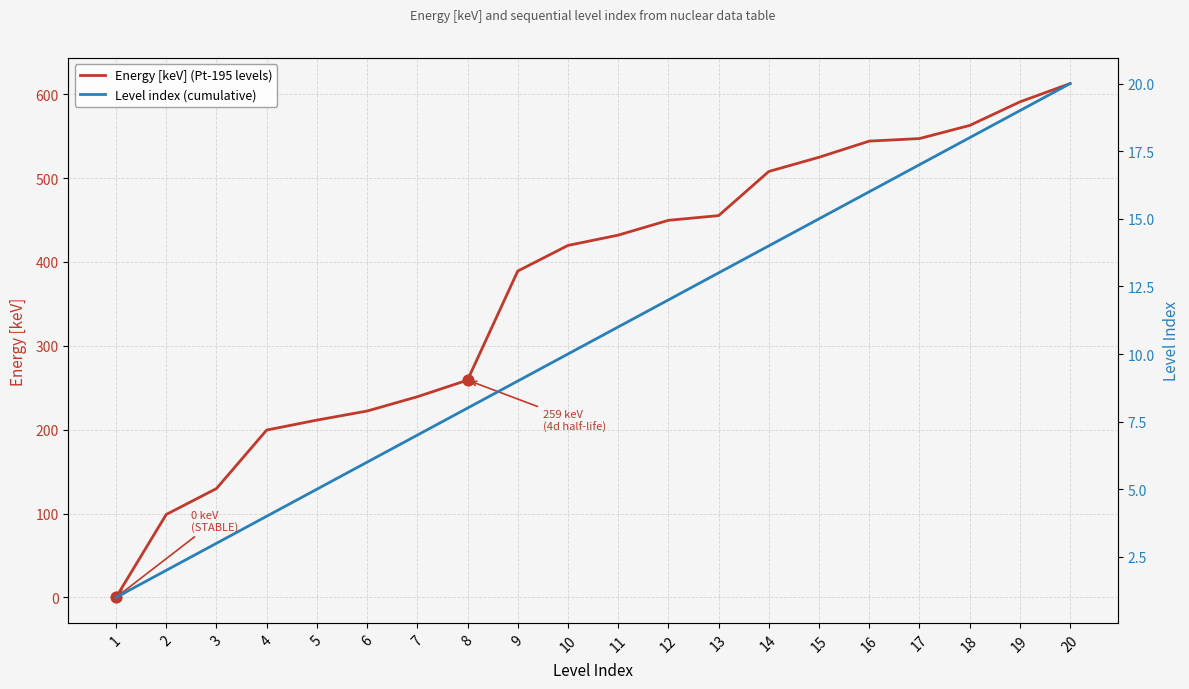

At which category is the sum across all series the highest?

20